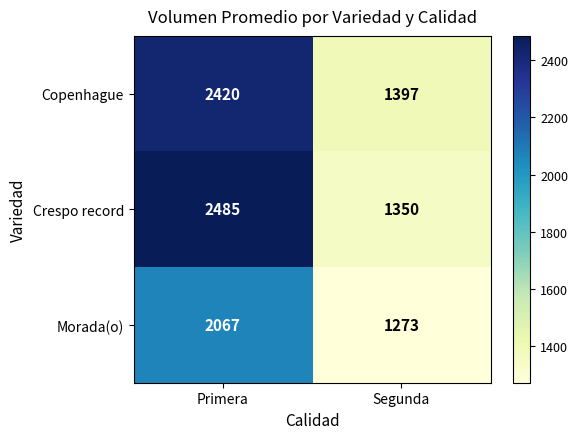

What is the difference between the highest and lowest values at Segunda?

124